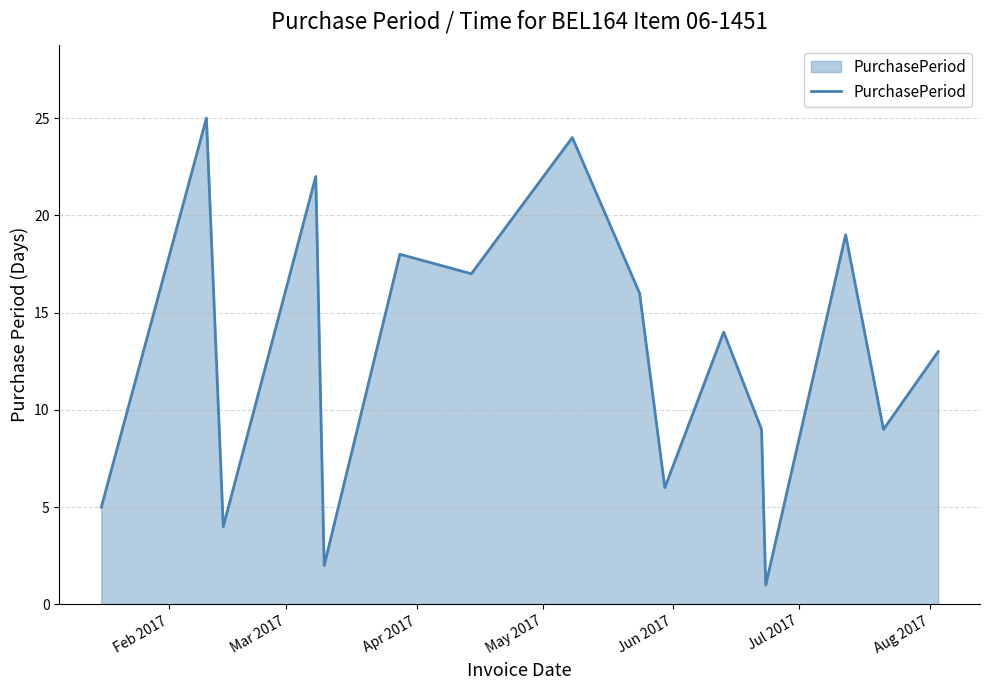

What is the maximum value shown in the chart?

25